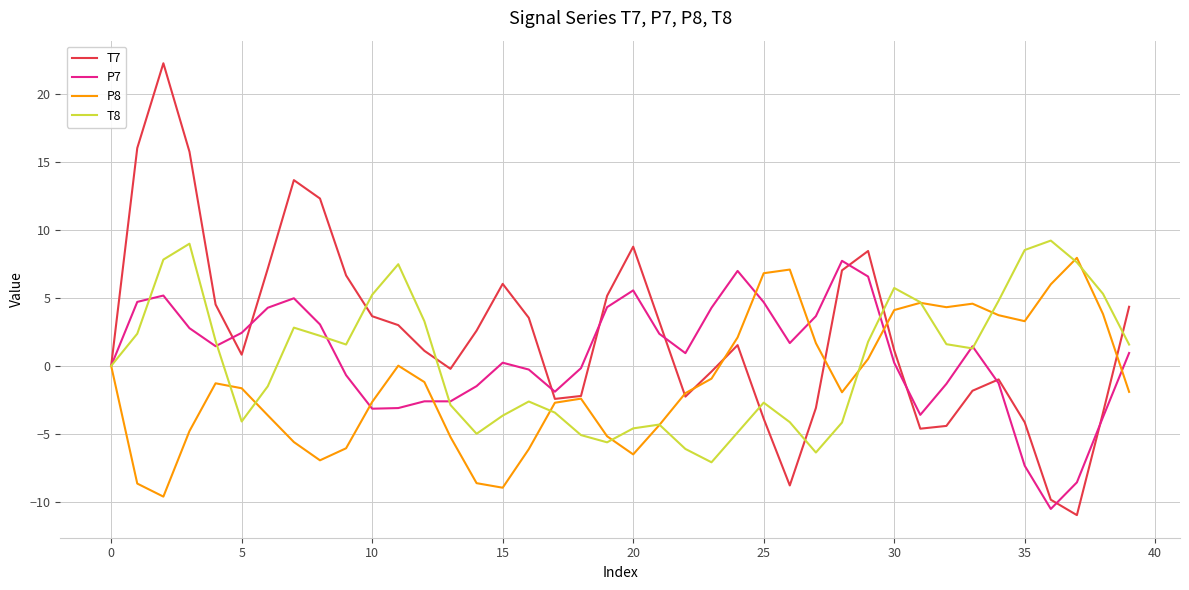

What is the greatest value displayed?

22.3